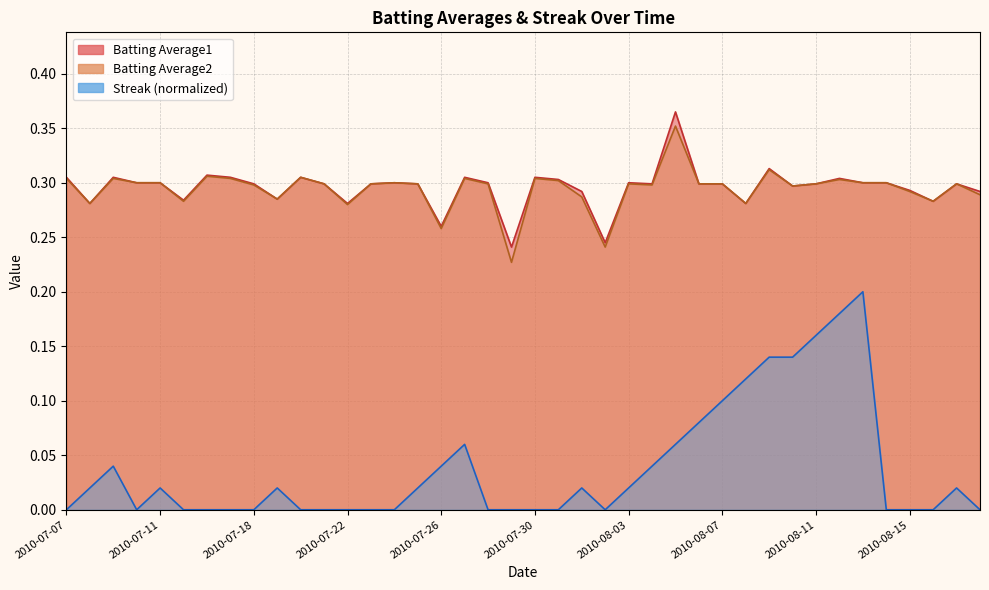

True or false: Streak has a value of -0.1 at 2010-07-24.

False